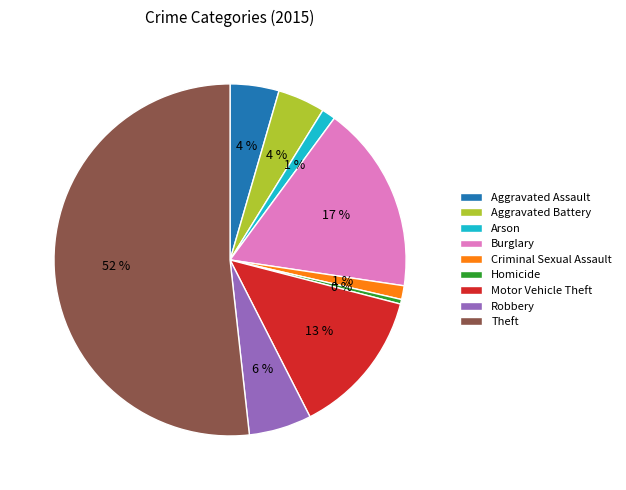

Combined, do Robbery and Aggravated Assault account for over 50%?

No